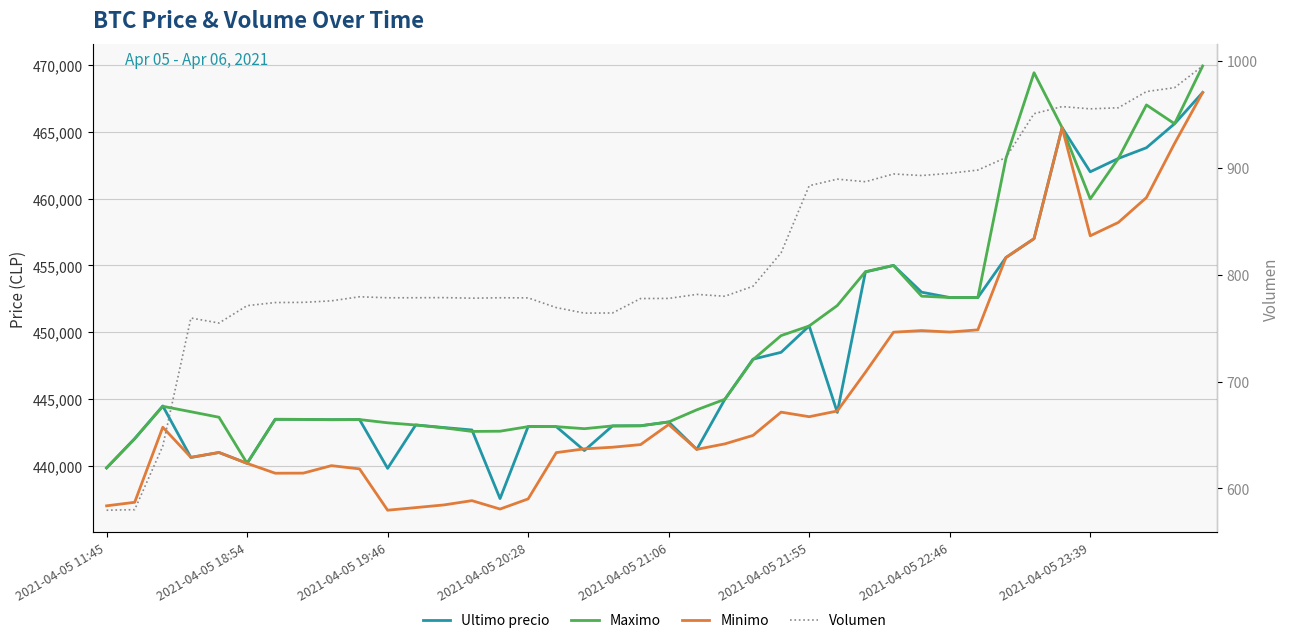

At which category is the sum across all series the highest?

39